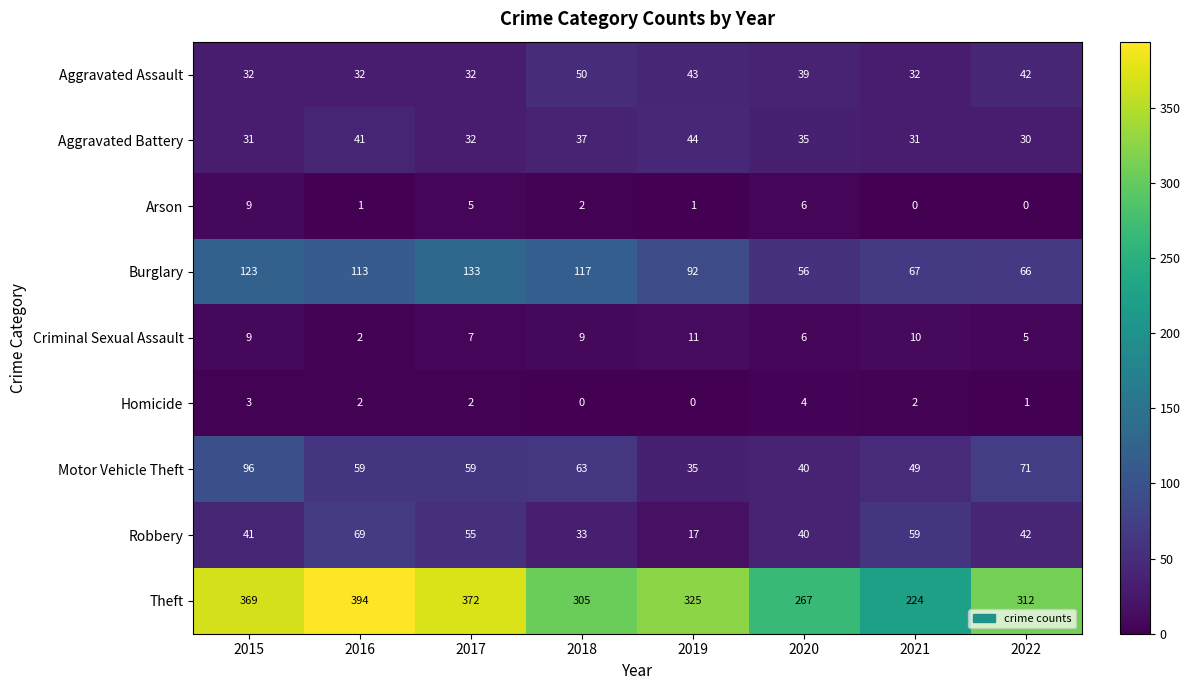

What is the spread (max minus min) of values at 2021?

224